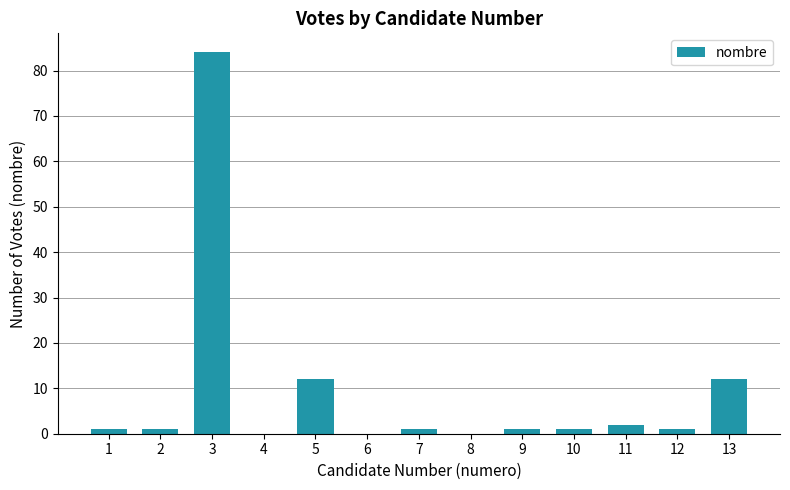

The chart shows a value of 47 at 3. True or false?

False